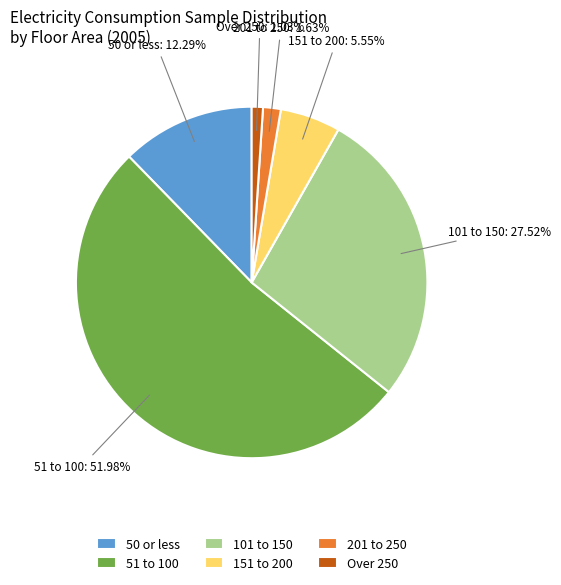

Which slice is the smallest?

Over 250